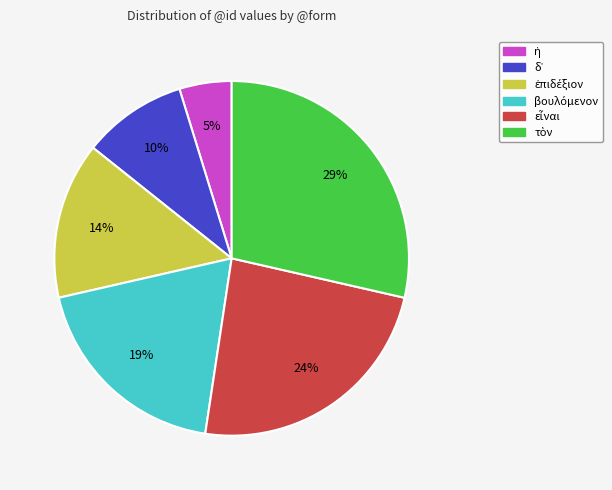

To the nearest percent, what is the difference between the largest and smallest slice percentages?

24%